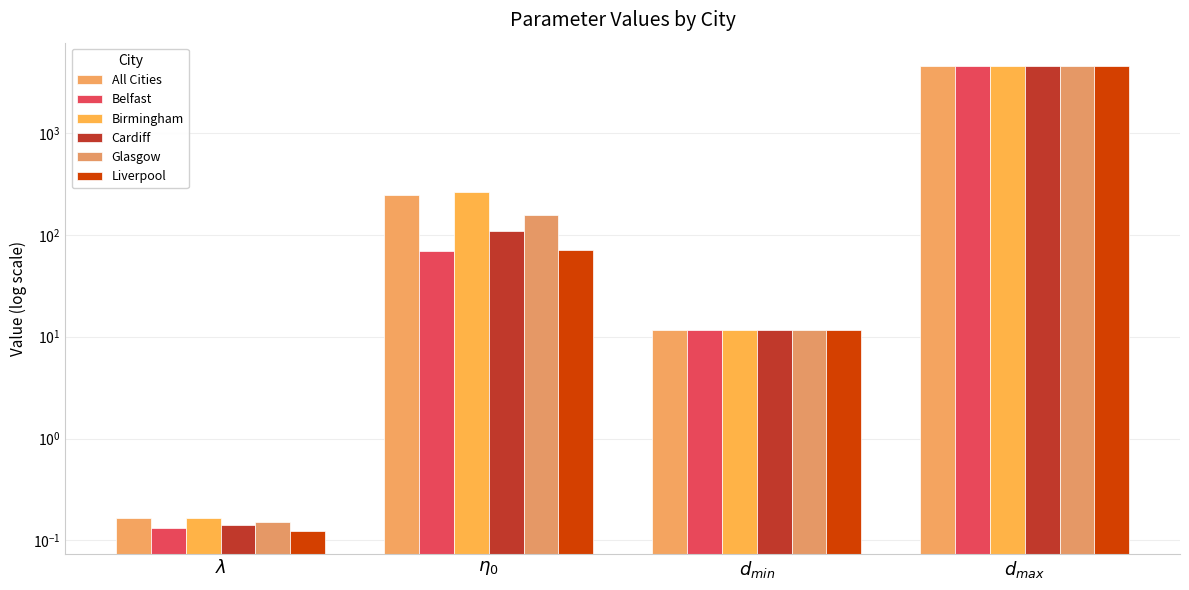

How many data points in Birmingham are above 264?

2